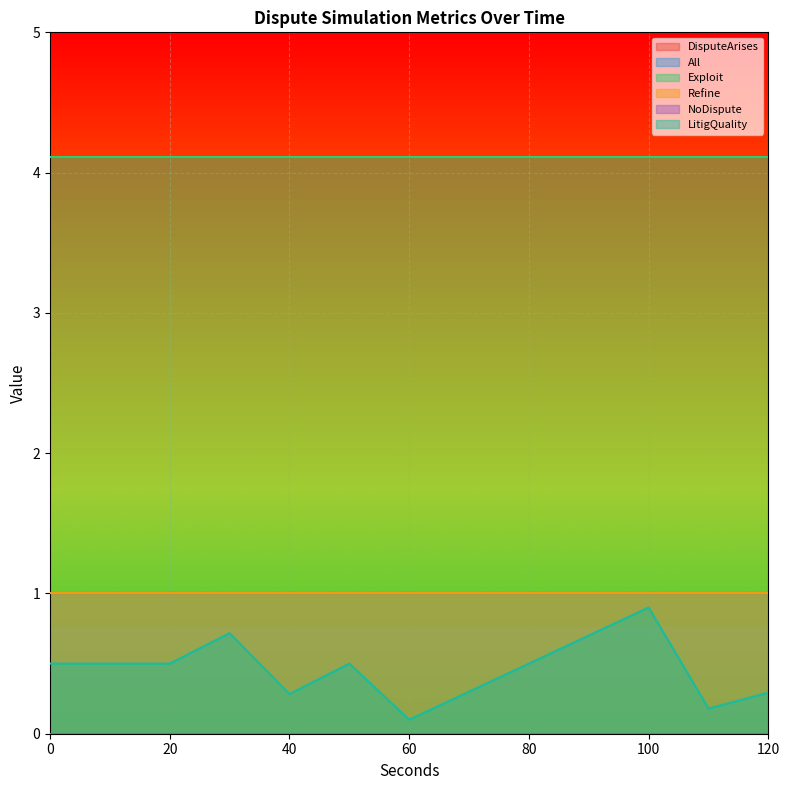

Which series has the largest total across all categories?

Exploit